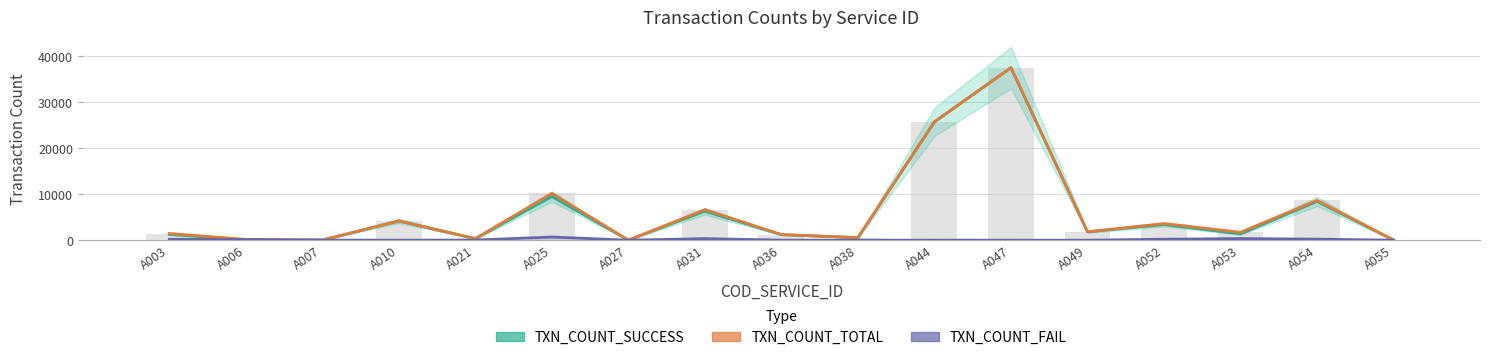

Count the number of categories in the chart.

17